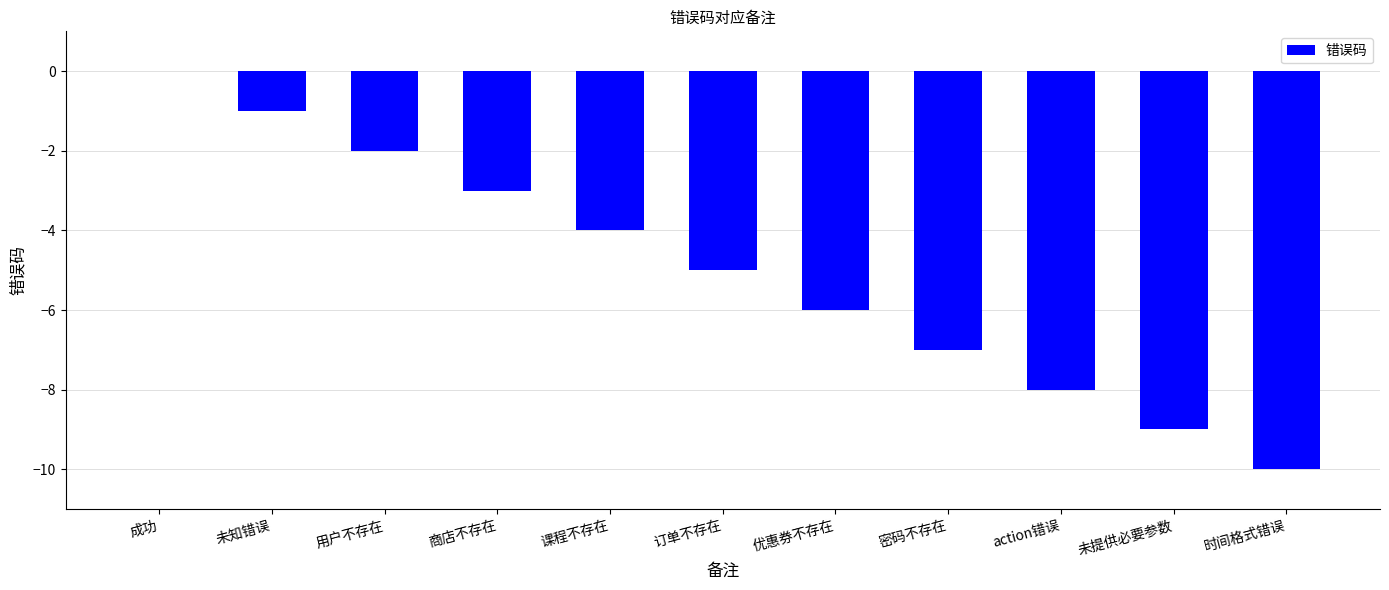

At which category does the chart reach its peak across all series?

成功